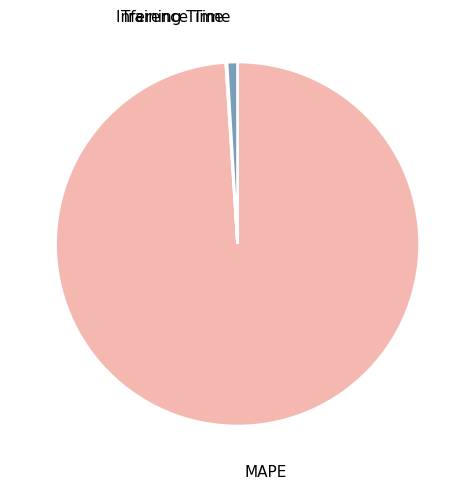

Which slice represents more than half of the pie?

MAPE